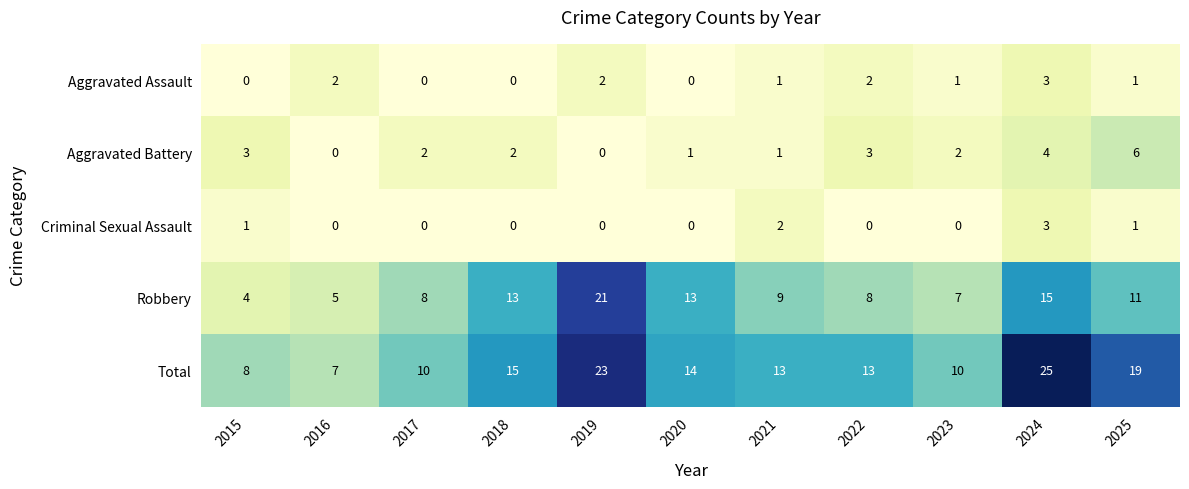

Which category has the highest value across all series?

2024